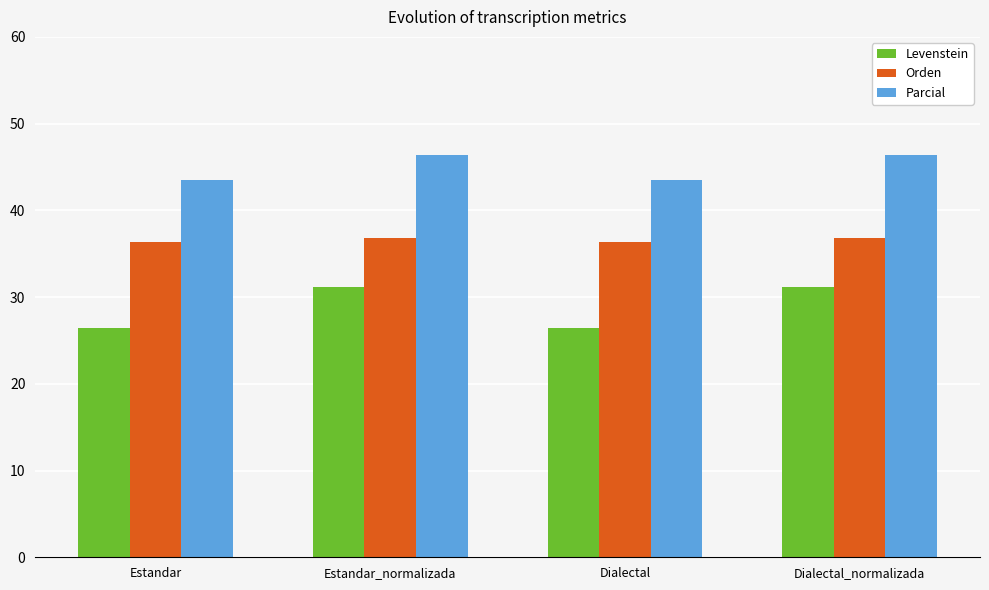

Which series has the largest total across all categories?

Parcial